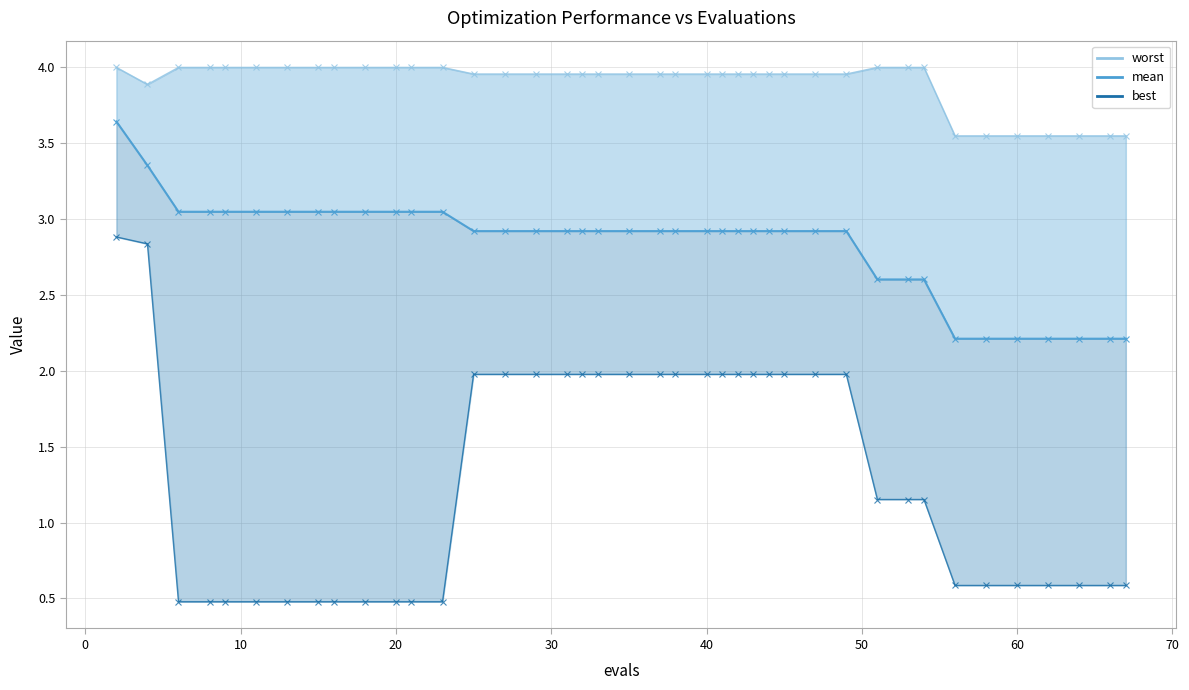

Is this an area chart (filled region under the line)?

No